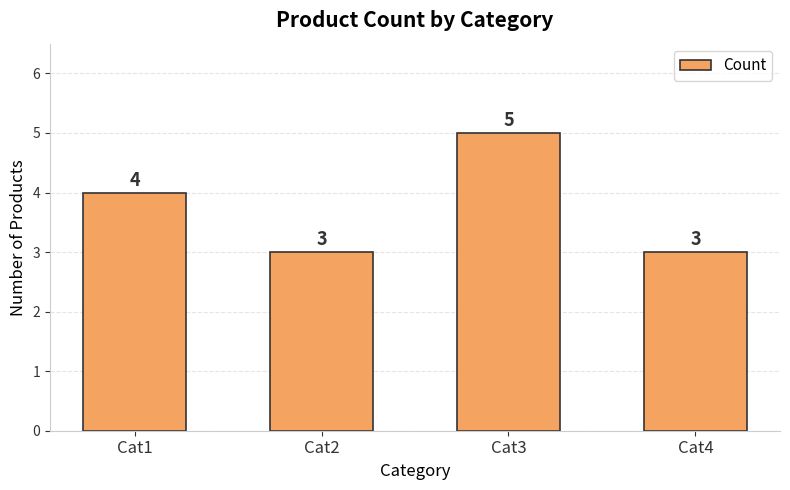

What is the minimum value shown in the chart?

3